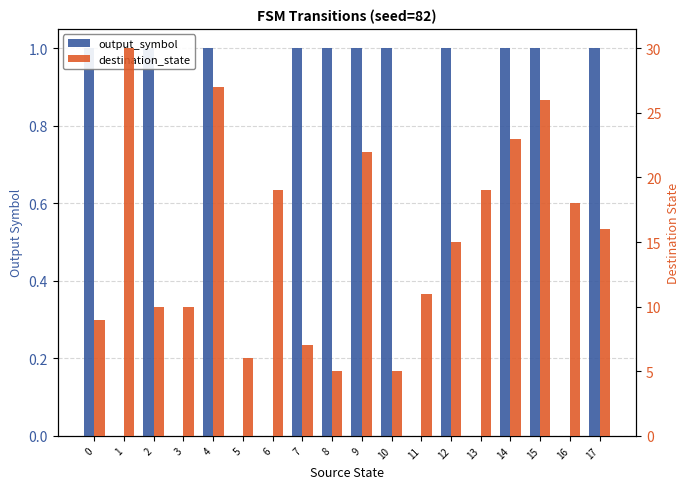

Which has a higher value, 14 or 4?

14